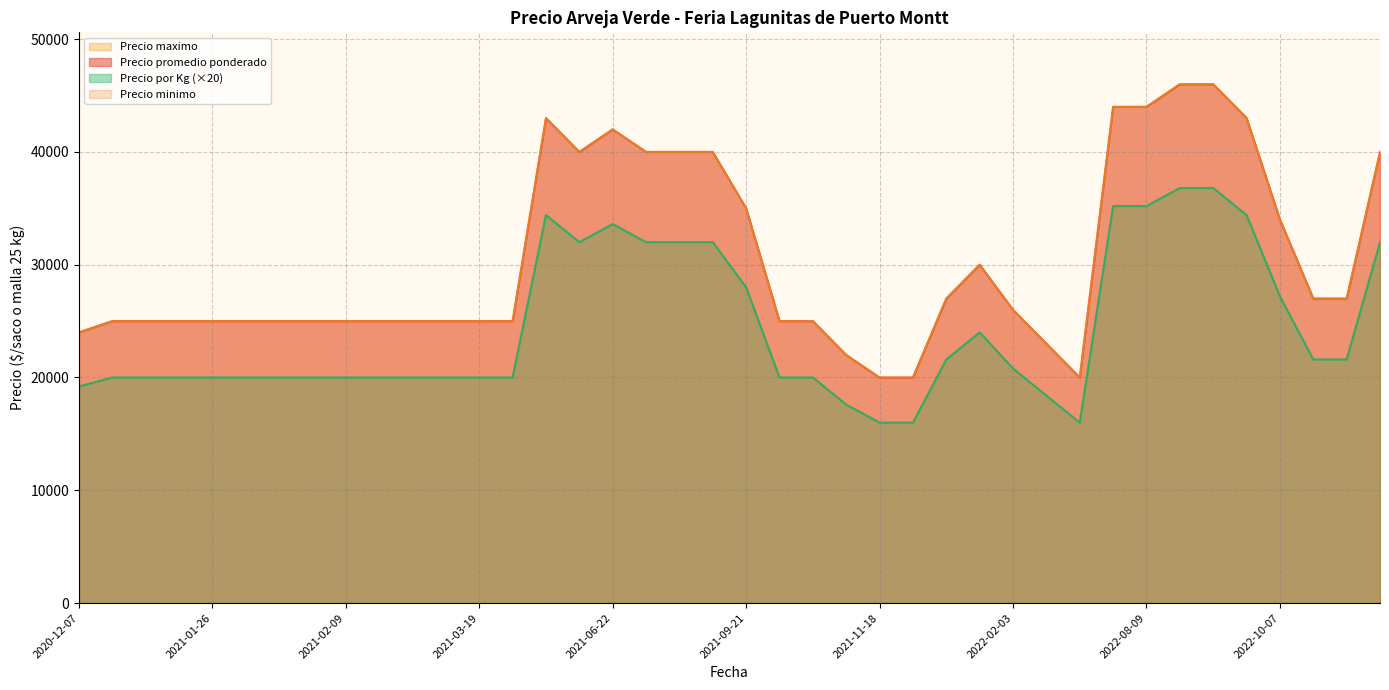

What is the greatest value displayed?

46000